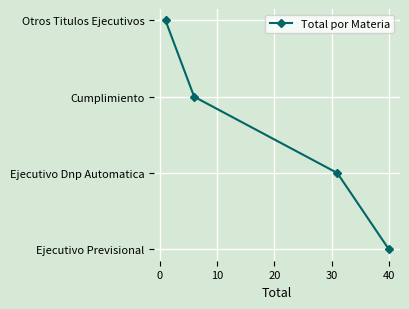

What position from the left is 20?

4